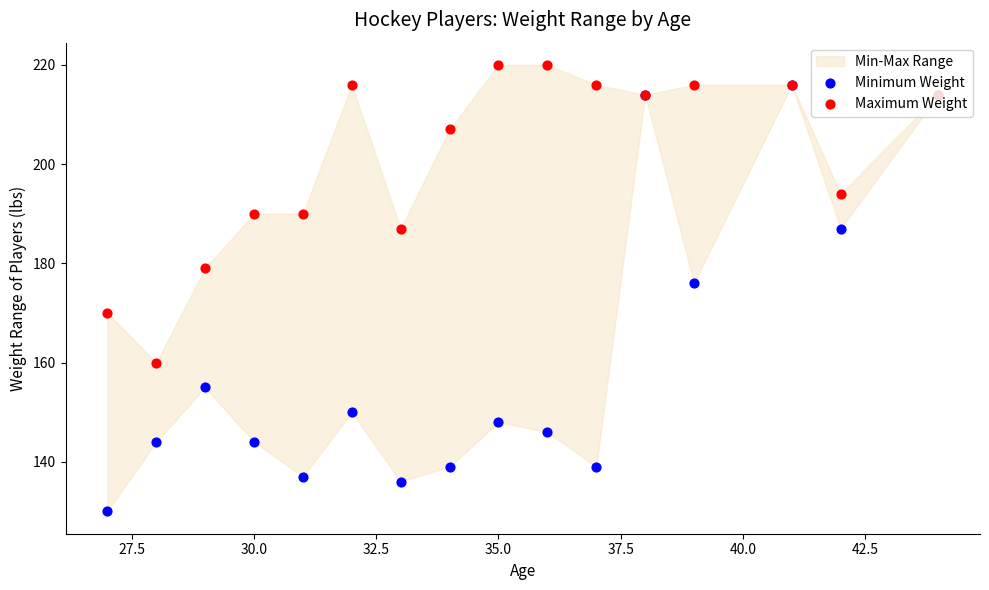

Which series reaches the maximum Y coordinate?

Maximum Weight